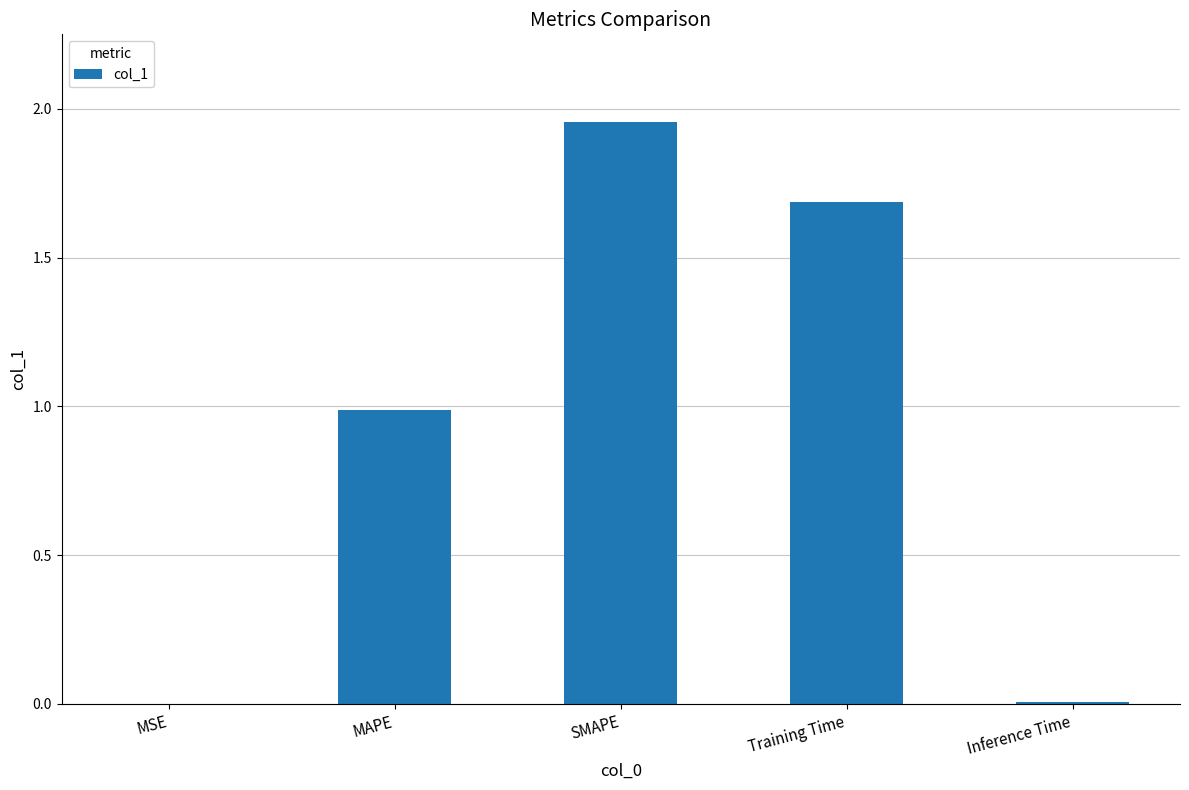

The value at SMAPE is 2.7. True or false?

False